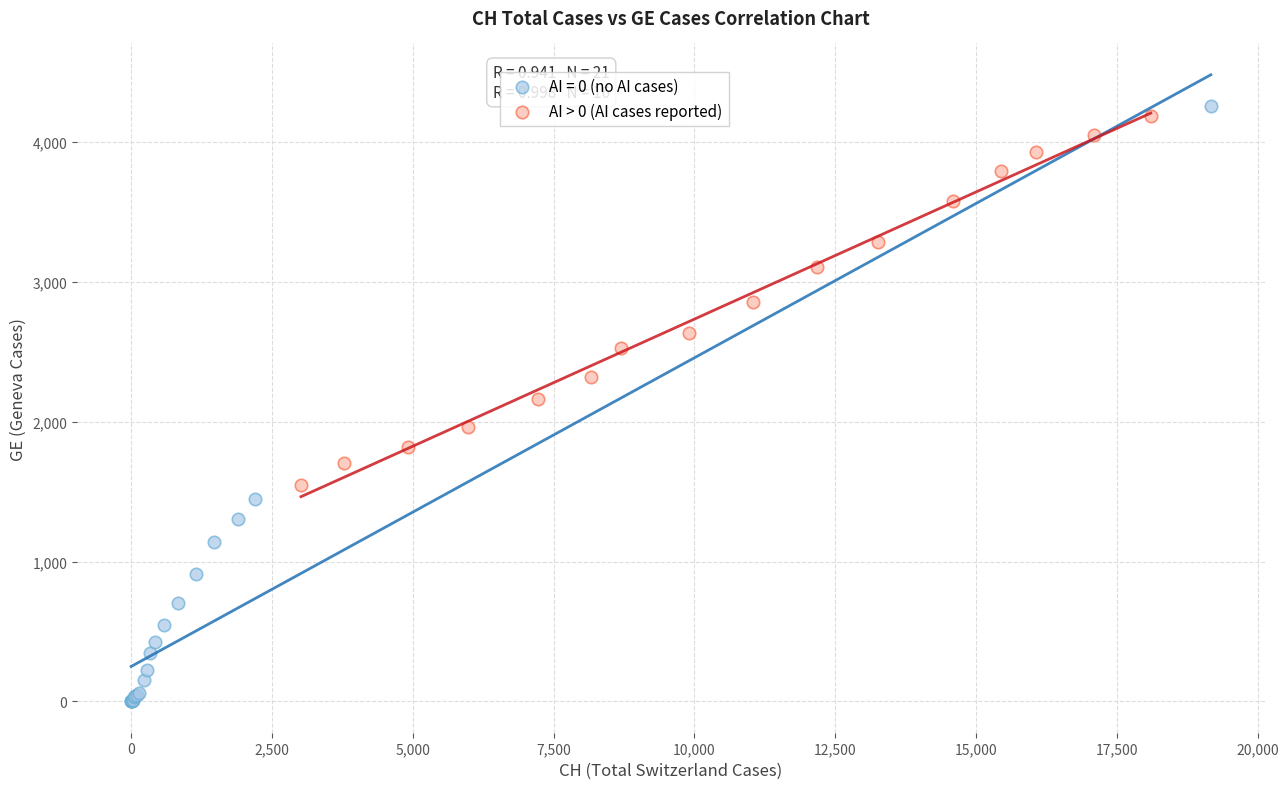

Which series contains the lowest Y value?

AI = 0 (no AI cases)